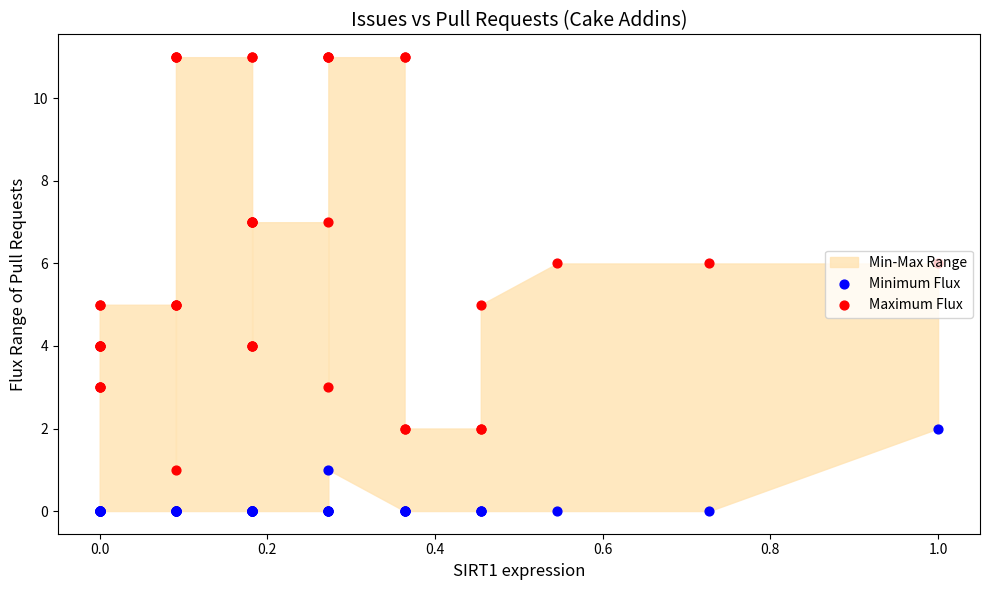

Is the value of Minimum Flux at 16 greater than the value of Maximum Flux at 17?

No